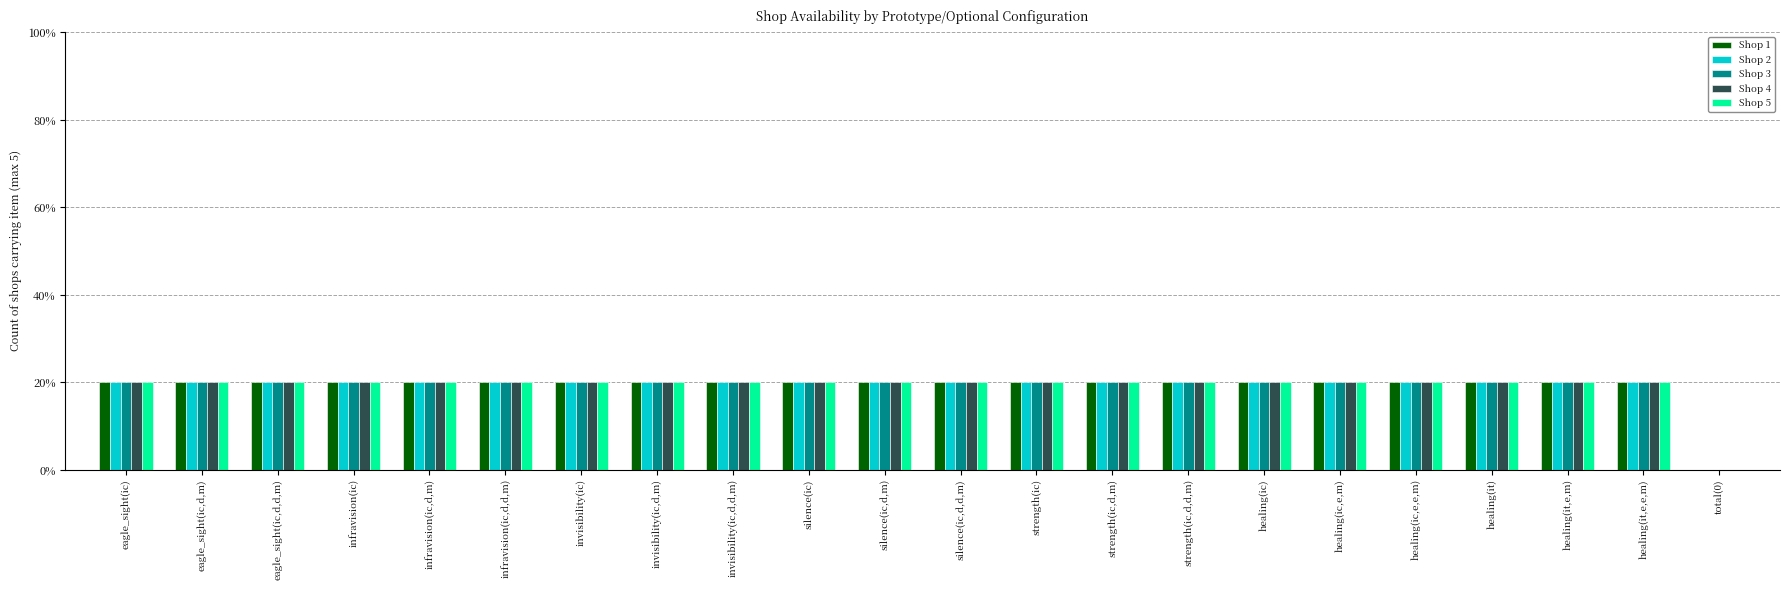

What are all the series names shown in the legend?

Shop 1, Shop 2, Shop 3, Shop 4, Shop 5